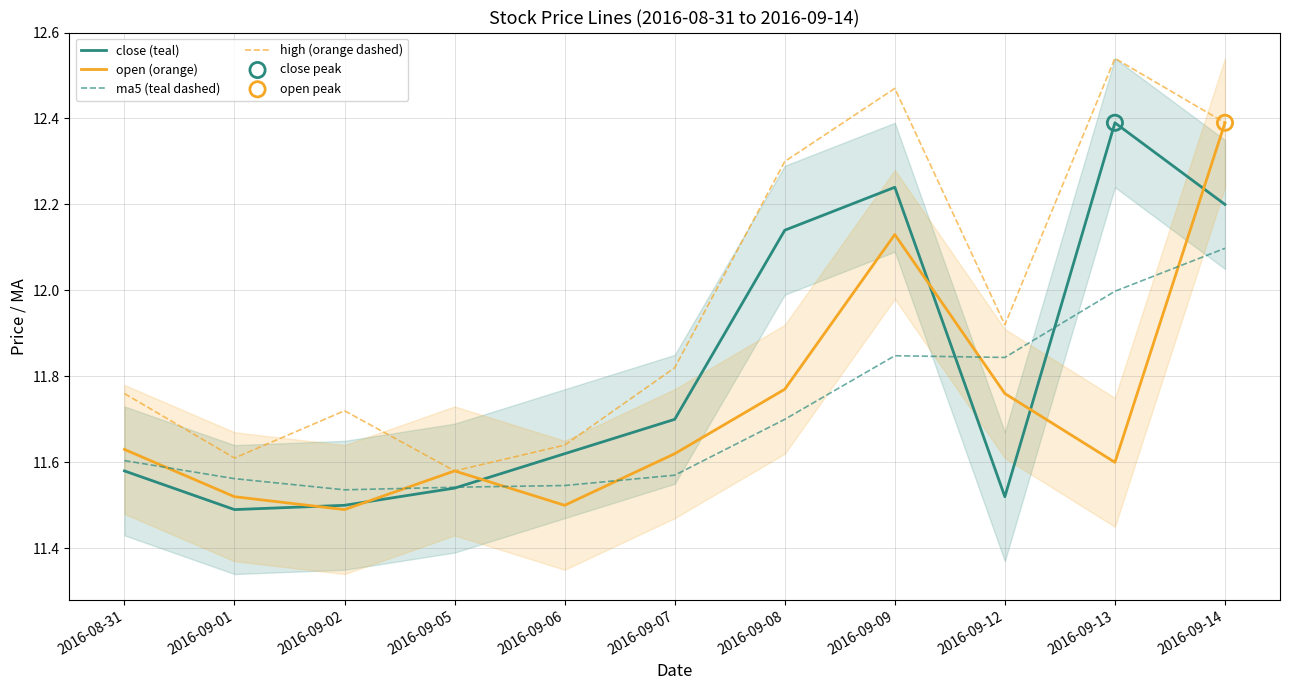

At which category is the sum across all series the highest?

2016-09-14